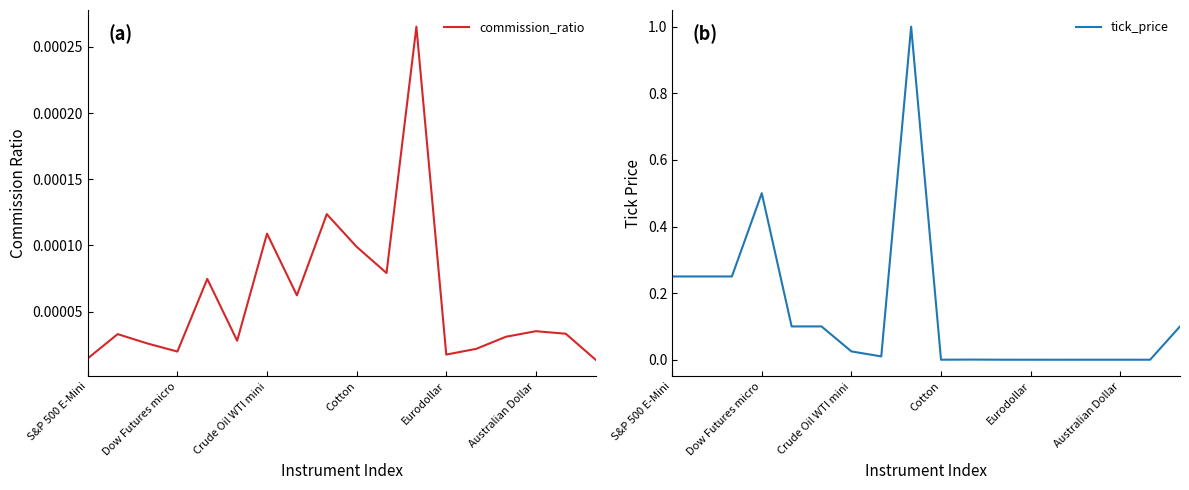

Which series changed the most between Cotton and 17?

tick_price